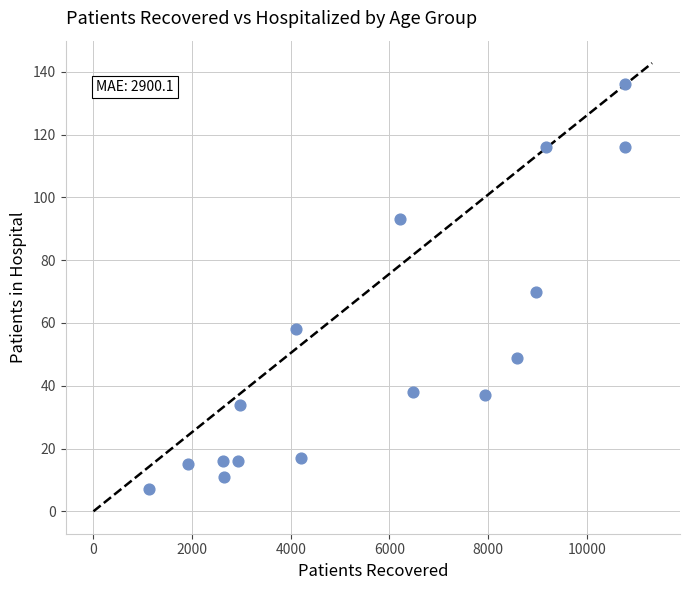

What is the range of Y values (max minus min)?

129